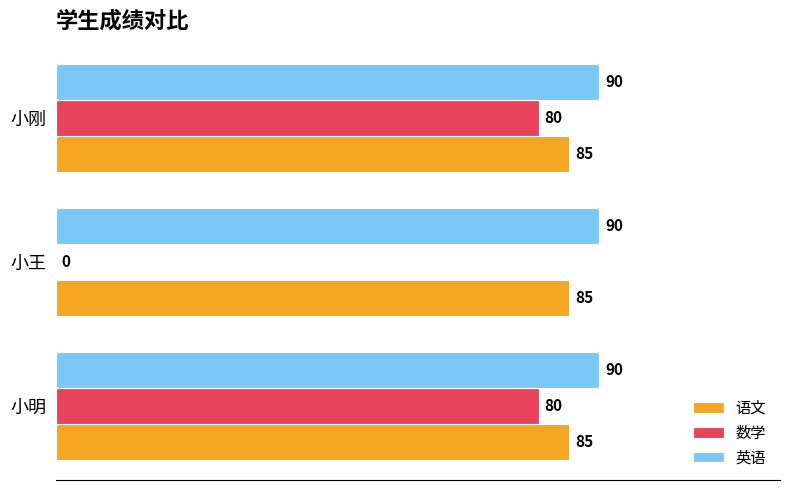

The value of 数学 at 小刚 is 80. True or false?

True